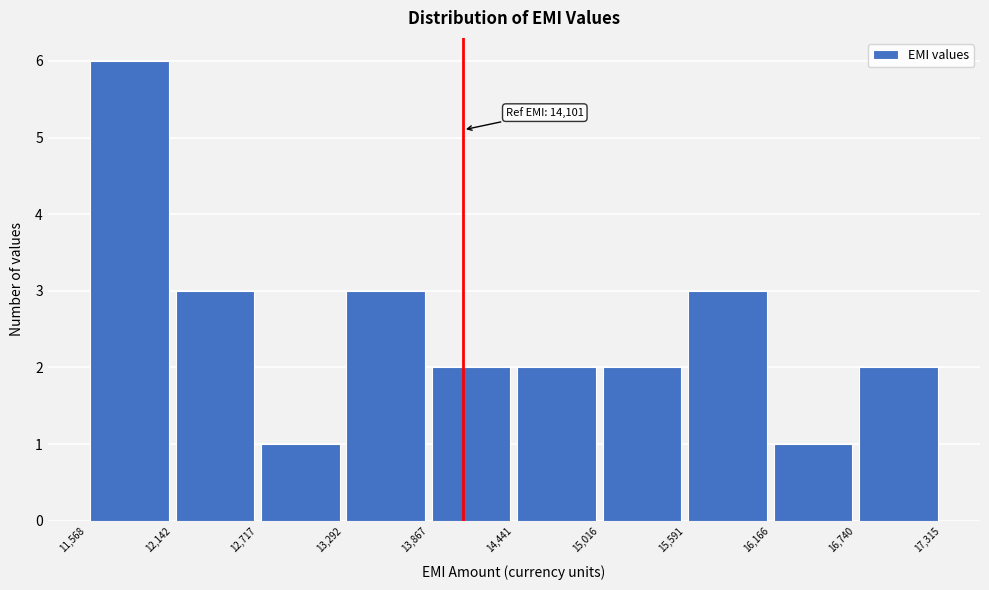

Which range on the x-axis has the tallest bar?

11,568 to 12,142